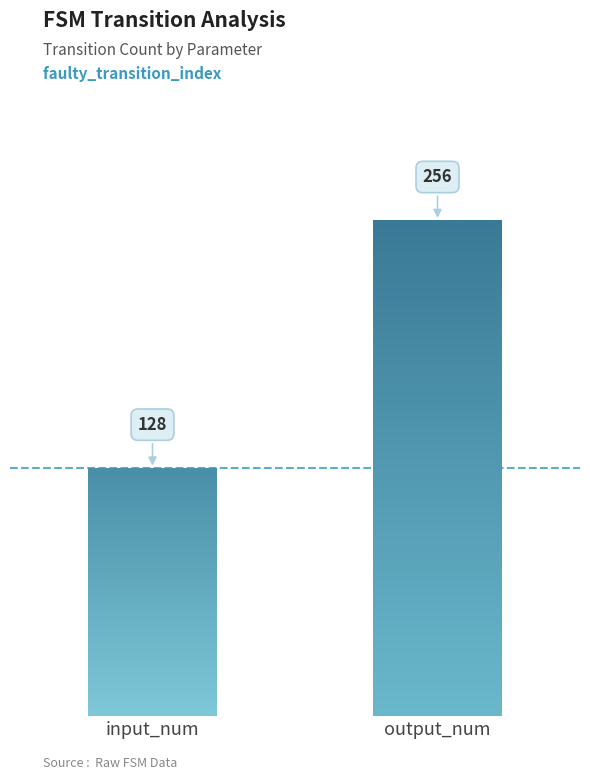

How many bars are there in total?

2